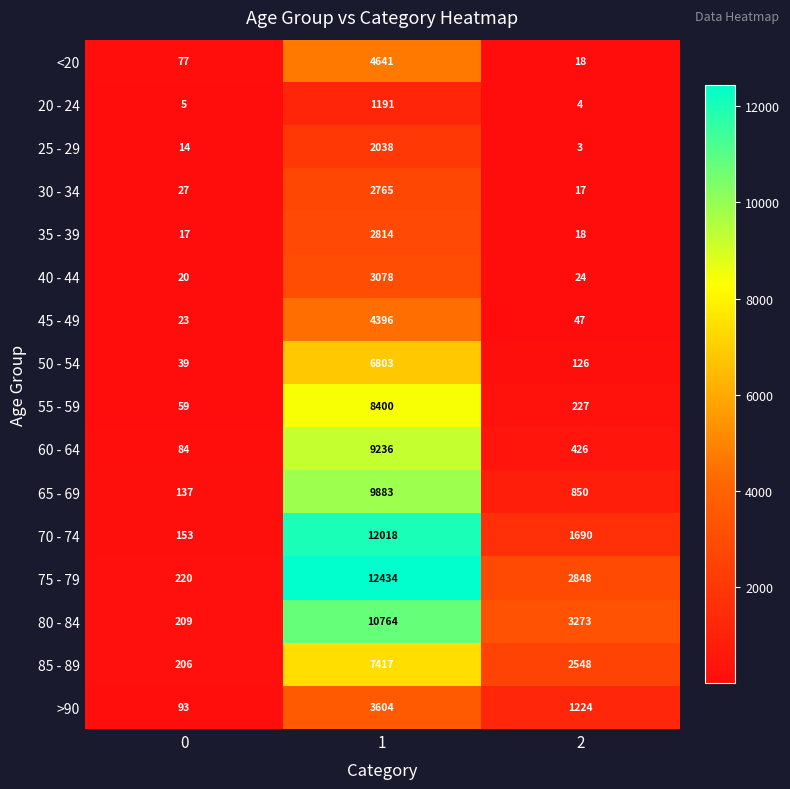

What is the minimum value for >90?

93